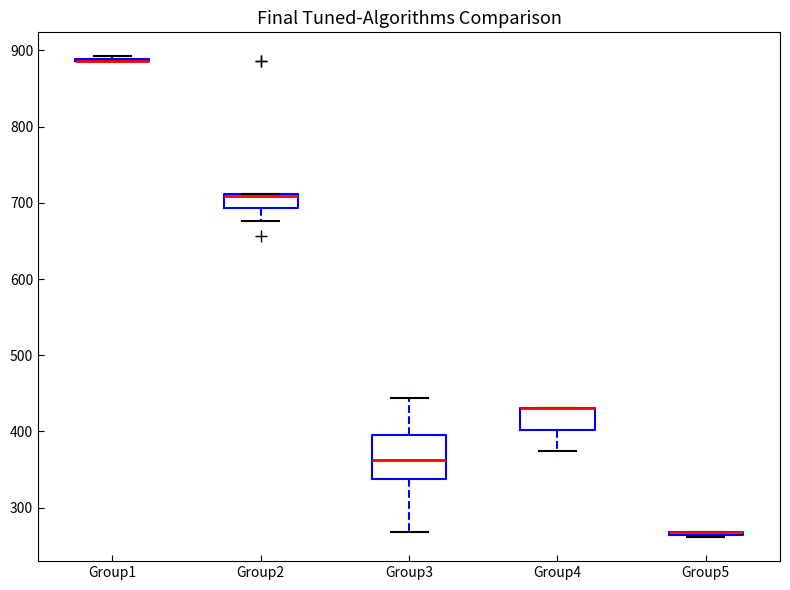

Reading left to right, read every box against the y-axis: the position of its median line, the range the box covers, and the ends of its whiskers. The values are not printed on the chart, so give them approximately, as read against the axis.

Group1: box collapsed to a line at 890, whiskers 890 to 890
Group2: median 710 (drawn on the box's upper edge), box 690 to 710, whiskers 680 to 710
Group3: median 360, box 340 to 400, whiskers 270 to 440
Group4: median 430 (drawn on the box's upper edge), box 400 to 430, whiskers 370 to 430
Group5: box collapsed to a line at 270, whiskers 260 to 270